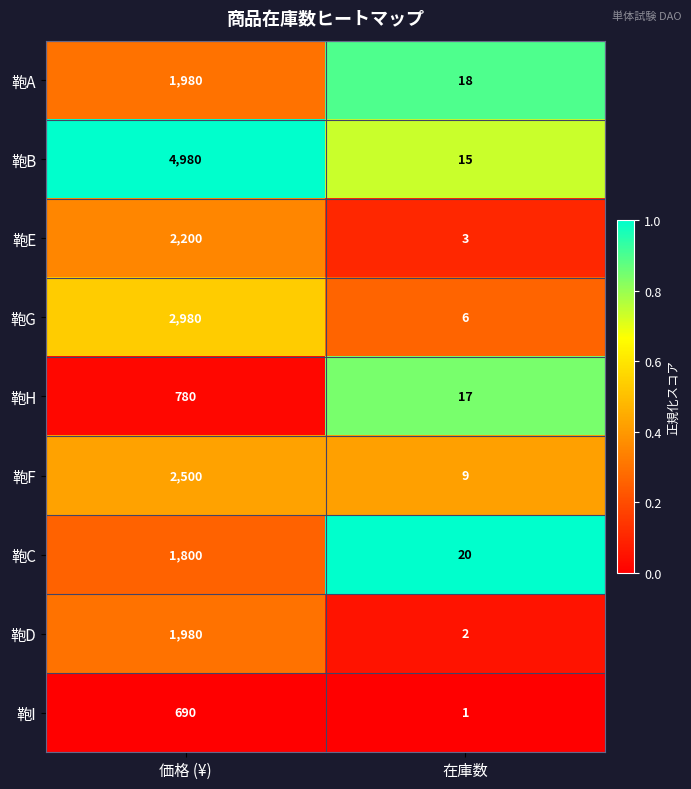

What is the spread (max minus min) of values at 価格 (¥)?

4290